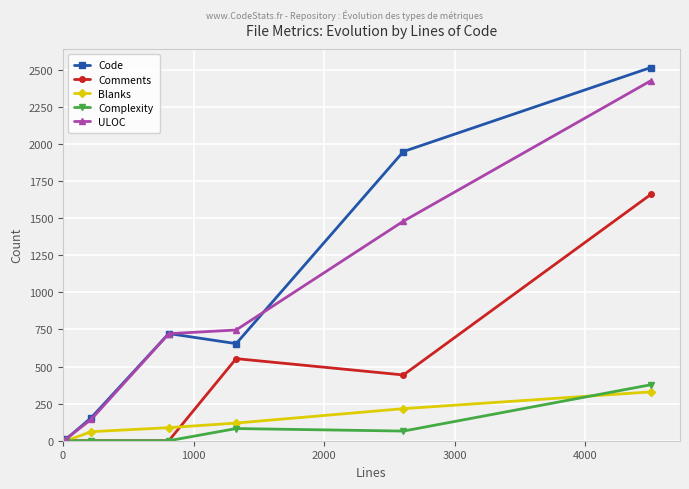

What is the sum of all Code values?

6006